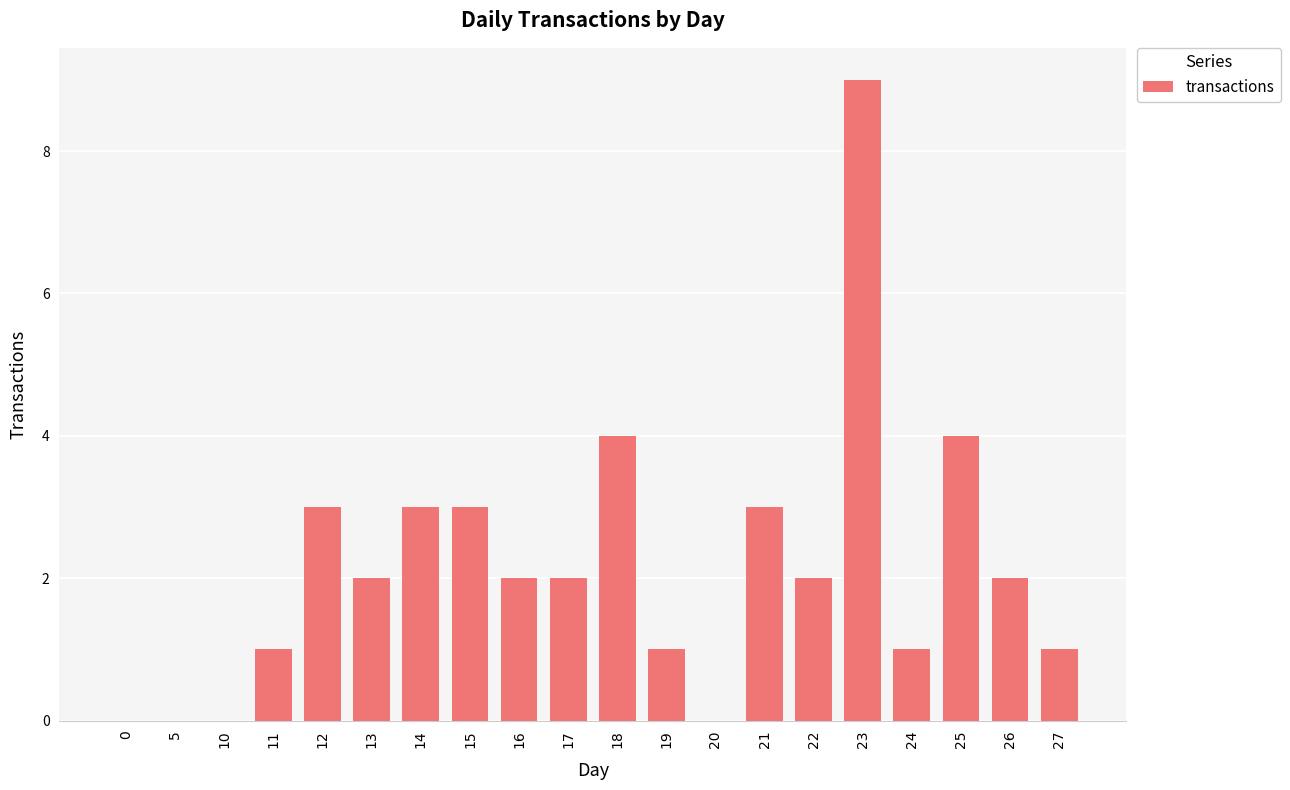

Are the bars horizontal?

No